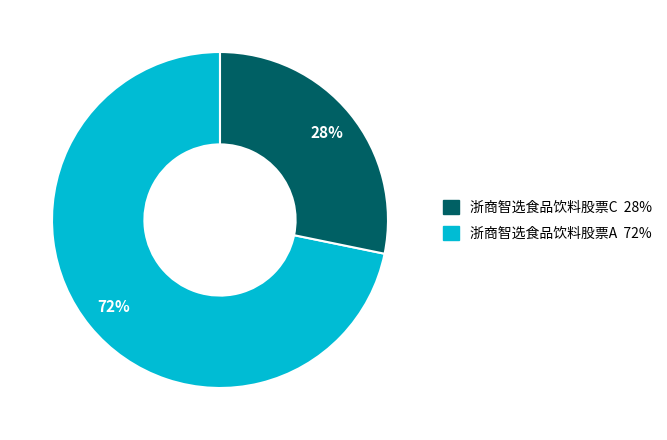

To the nearest percent, what is the average slice percentage?

50%